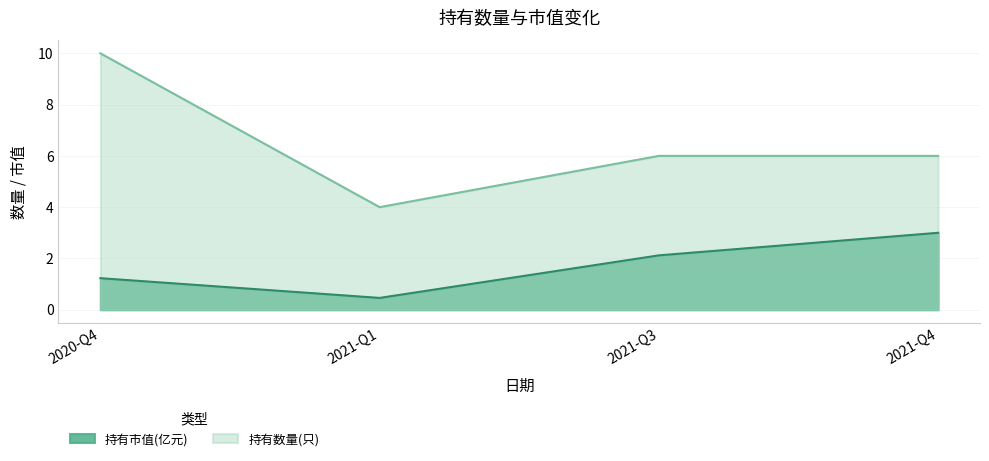

Rank the categories by 持有市值(亿元) value from lowest to highest.

2021-Q1, 2020-Q4, 2021-Q3, 2021-Q4